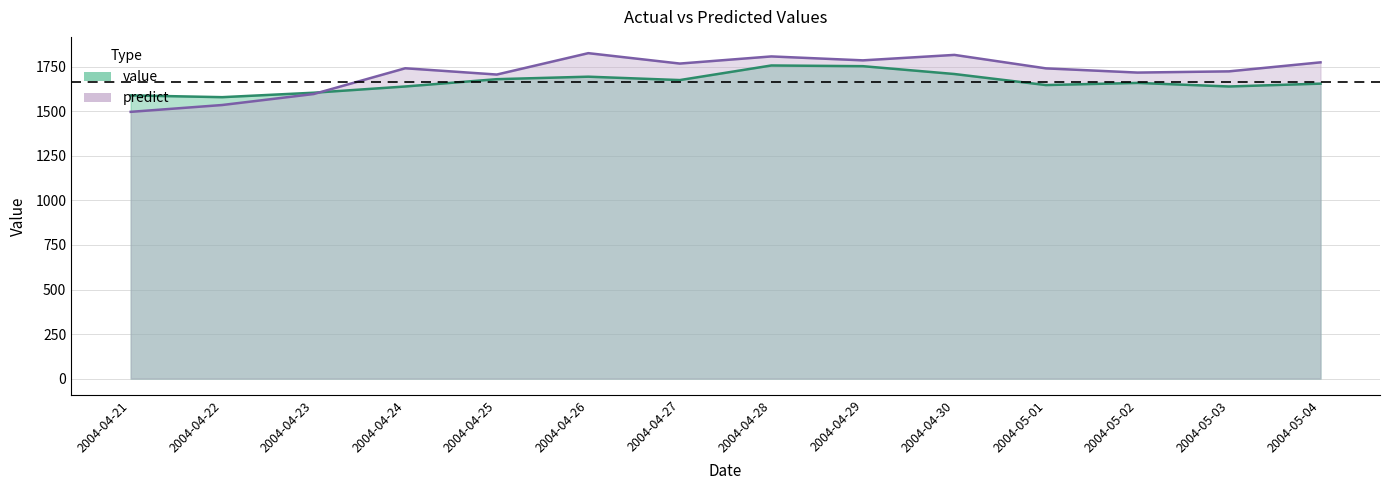

Reading left to right, transcribe all the data shown in this chart.

value: 2004-04-21=1590.0	2004-04-22=1580.0	2004-04-23=1605.0	2004-04-24=1640.0	2004-04-25=1681.0	2004-04-26=1695.0	2004-04-27=1676.0	2004-04-28=1758.0	2004-04-29=1754.0	2004-04-30=1710.0	2004-05-01=1648.0	2004-05-02=1660.0	2004-05-03=1640.0	2004-05-04=1656.0
predict: 2004-04-21=1497.6	2004-04-22=1536.0	2004-04-23=1597.7	2004-04-24=1742.3	2004-04-25=1707.0	2004-04-26=1827.1	2004-04-27=1768.7	2004-04-28=1808.8	2004-04-29=1786.7	2004-04-30=1817.3	2004-05-01=1741.7	2004-05-02=1718.1	2004-05-03=1724.9	2004-05-04=1775.5